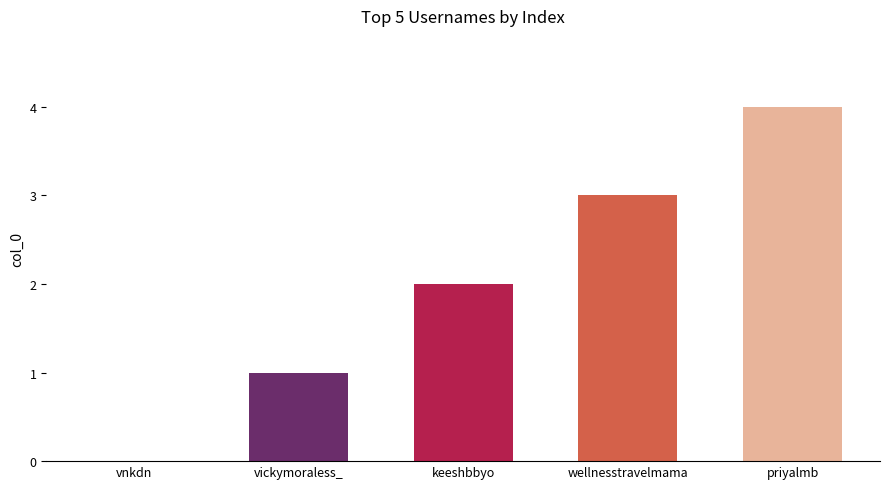

Approximately how many times larger is the value at priyalmb compared to keeshbbyo?

2.0